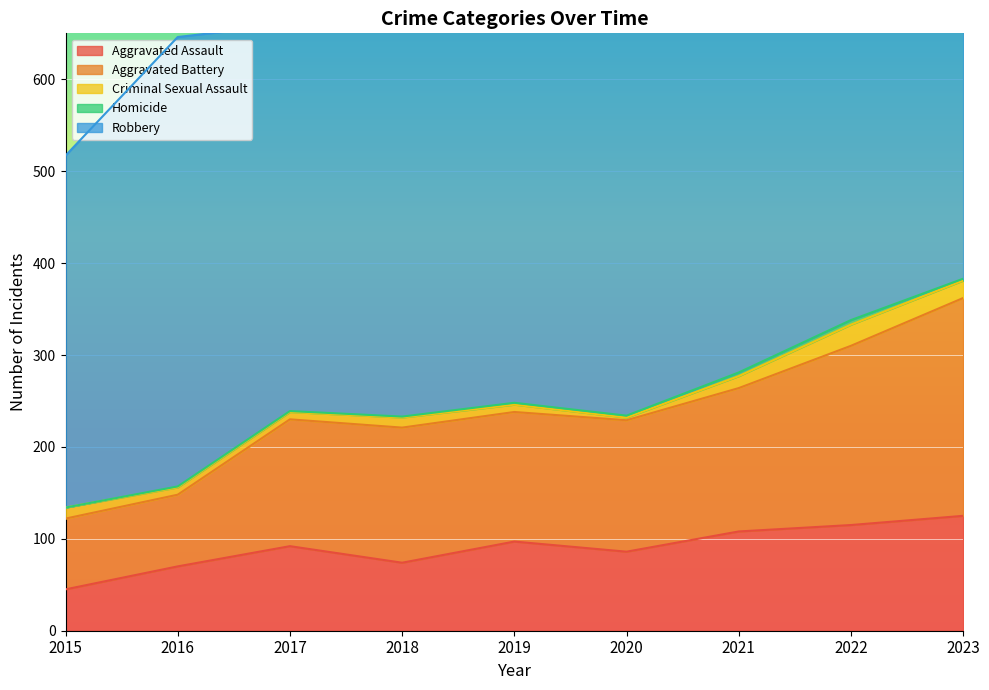

Rank the series by their maximum value, from lowest to highest.

Homicide, Criminal Sexual Assault, Aggravated Assault, Aggravated Battery, Robbery